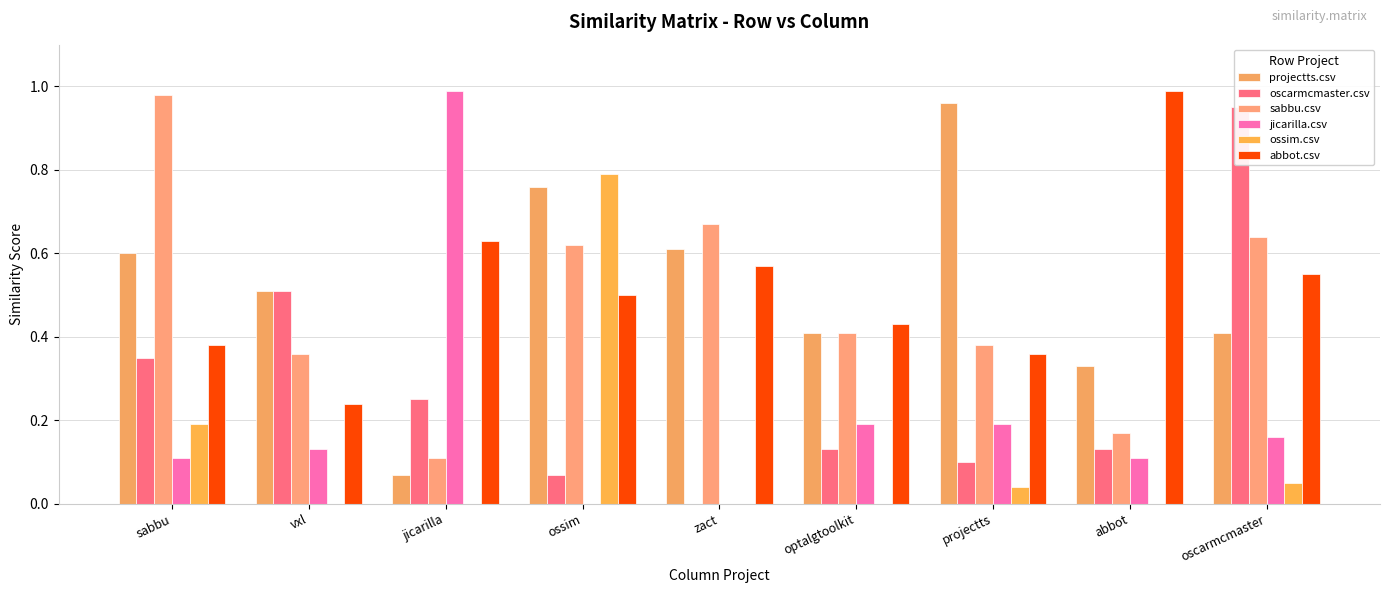

Which category has the highest value in the abbot.csv series?

abbot